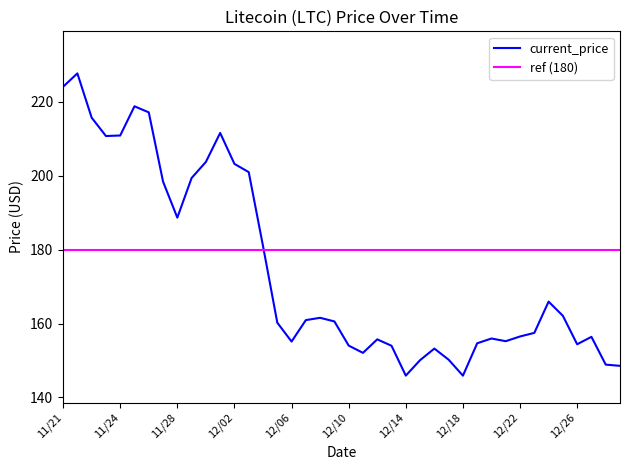

What is the smallest value displayed?

145.9